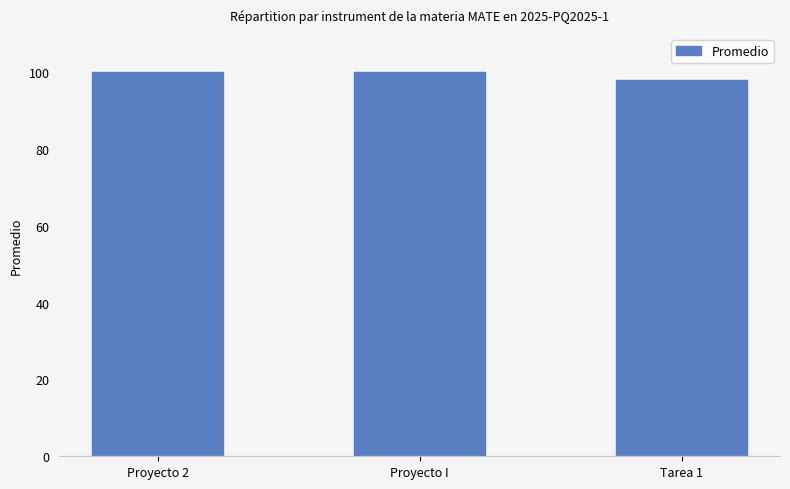

What position from the left is Tarea 1?

3